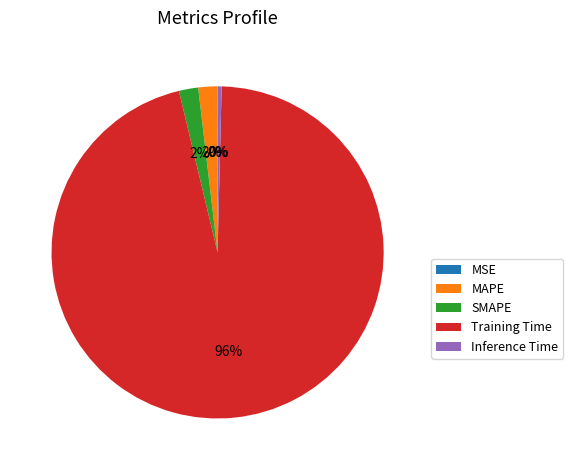

What percentage is the MAPE slice, to the nearest percent?

2%